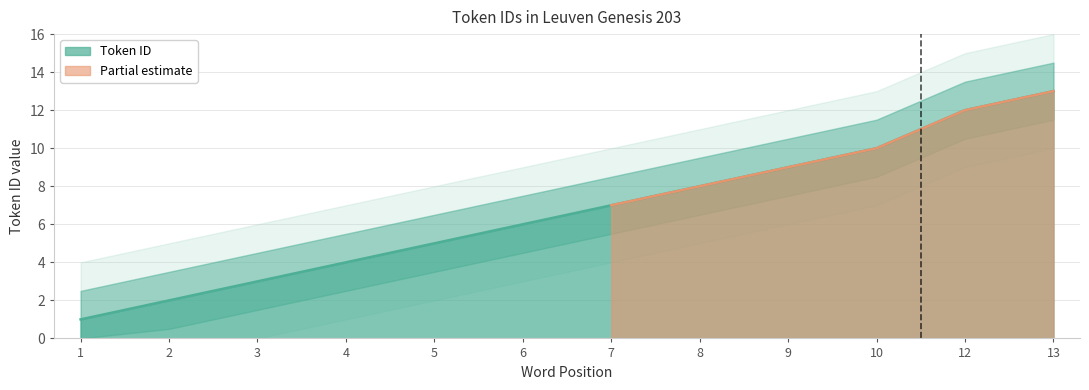

What is the maximum value for Token ID?

13